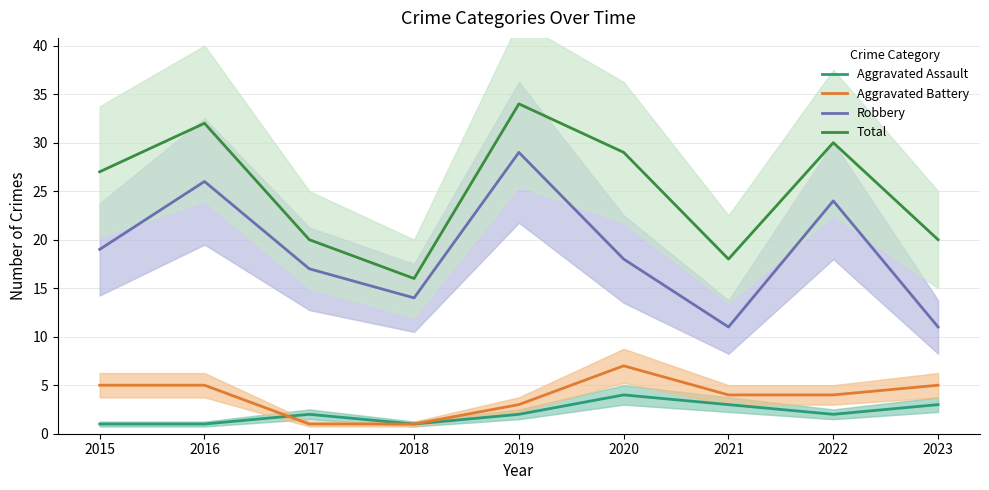

What is the value of the Aggravated Battery point at the 2nd from the left?

5